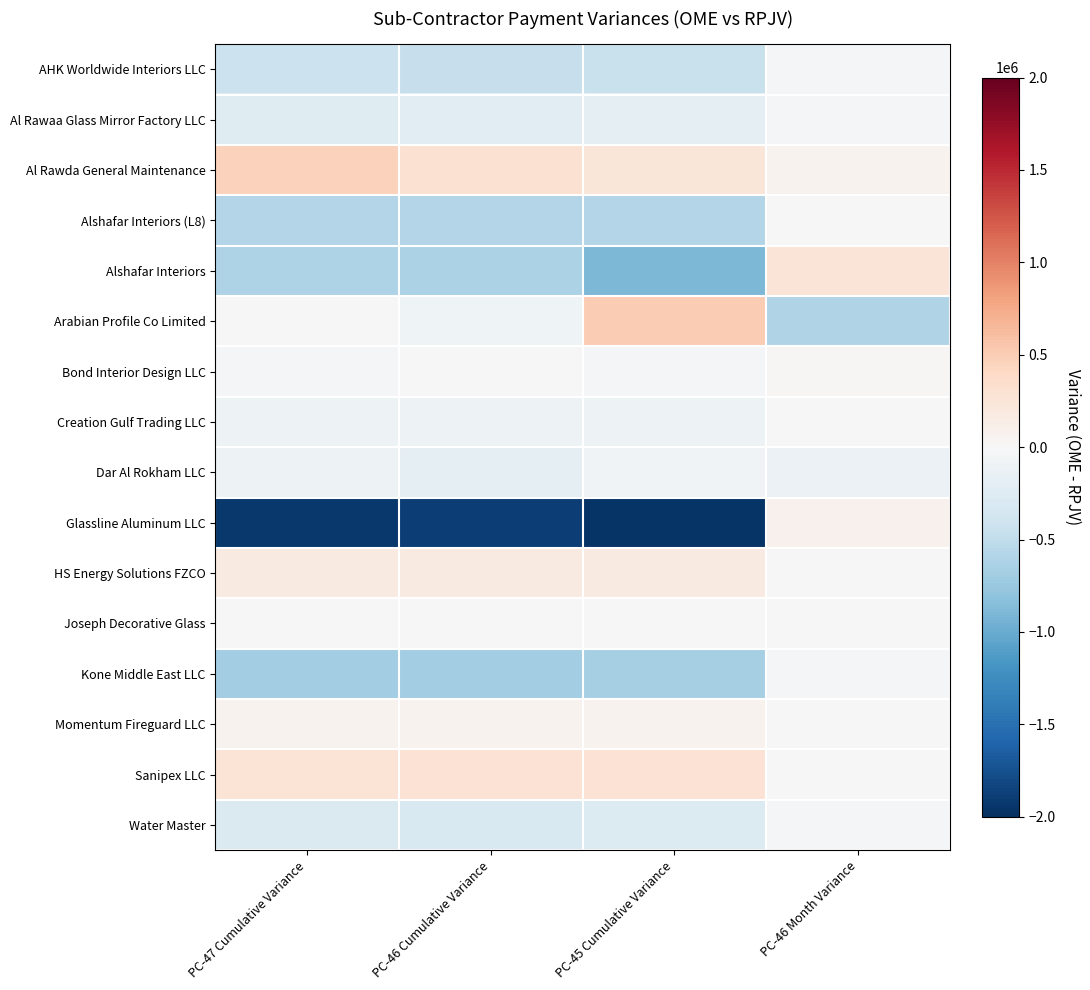

Reading left to right, extract all data points from this chart.

AHK Worldwide Interiors LLC: PC-47 Cumulative Variance=-433837.2	PC-46 Cumulative Variance=-460008.0	PC-45 Cumulative Variance=-441757.5	PC-46 Month Variance=-18250.5
Al Rawaa Glass Mirror Factory LLC: PC-47 Cumulative Variance=-235787.8	PC-46 Cumulative Variance=-228227.1	PC-45 Cumulative Variance=-203023.1	PC-46 Month Variance=-25204.0
Al Rawda General Maintenance: PC-47 Cumulative Variance=456444.0	PC-46 Cumulative Variance=301788.3	PC-45 Cumulative Variance=237464.0	PC-46 Month Variance=64324.4
Alshafar Interiors (L8): PC-47 Cumulative Variance=-592612.2	PC-46 Cumulative Variance=-592612.2	PC-45 Cumulative Variance=-592612.2	PC-46 Month Variance=0.0
Alshafar Interiors: PC-47 Cumulative Variance=-622965.1	PC-46 Cumulative Variance=-634296.6	PC-45 Cumulative Variance=-892690.8	PC-46 Month Variance=258394.3
Arabian Profile Co Limited: PC-47 Cumulative Variance=4554.8	PC-46 Cumulative Variance=-90888.7	PC-45 Cumulative Variance=514402.6	PC-46 Month Variance=-605291.2
Bond Interior Design LLC: PC-47 Cumulative Variance=-16779.2	PC-46 Cumulative Variance=-2996.3	PC-45 Cumulative Variance=-23834.8	PC-46 Month Variance=20838.5
Creation Gulf Trading LLC: PC-47 Cumulative Variance=-104646.5	PC-46 Cumulative Variance=-97896.5	PC-45 Cumulative Variance=-97896.5	PC-46 Month Variance=0.0
Dar Al Rokham LLC: PC-47 Cumulative Variance=-93881.1	PC-46 Cumulative Variance=-176391.9	PC-45 Cumulative Variance=-65486.6	PC-46 Month Variance=-110905.3
Glassline Aluminum LLC: PC-47 Cumulative Variance=-1922489.8	PC-46 Cumulative Variance=-1878371.9	PC-45 Cumulative Variance=-1963196.9	PC-46 Month Variance=84825.0
HS Energy Solutions FZCO: PC-47 Cumulative Variance=172067.7	PC-46 Cumulative Variance=172067.7	PC-45 Cumulative Variance=172067.7	PC-46 Month Variance=0.0
Joseph Decorative Glass: PC-47 Cumulative Variance=7675.2	PC-46 Cumulative Variance=4572.0	PC-45 Cumulative Variance=12310.3	PC-46 Month Variance=-7738.2
Kone Middle East LLC: PC-47 Cumulative Variance=-692732.9	PC-46 Cumulative Variance=-695153.3	PC-45 Cumulative Variance=-657098.3	PC-46 Month Variance=-38054.9
Momentum Fireguard LLC: PC-47 Cumulative Variance=74005.9	PC-46 Cumulative Variance=74005.9	PC-45 Cumulative Variance=74005.9	PC-46 Month Variance=0.0
Sanipex LLC: PC-47 Cumulative Variance=279767.2	PC-46 Cumulative Variance=295250.0	PC-45 Cumulative Variance=295250.0	PC-46 Month Variance=0.0
Water Master: PC-47 Cumulative Variance=-291022.4	PC-46 Cumulative Variance=-307710.5	PC-45 Cumulative Variance=-281192.3	PC-46 Month Variance=-26518.2